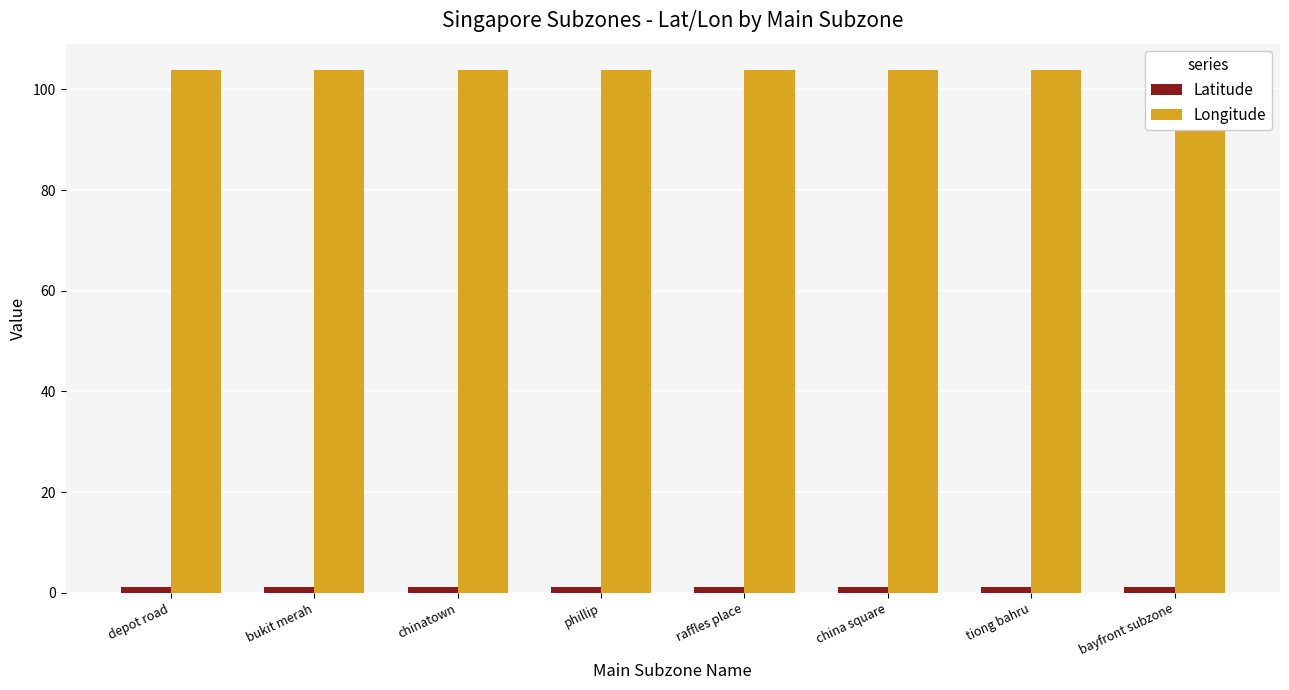

How many bars are there in total?

16